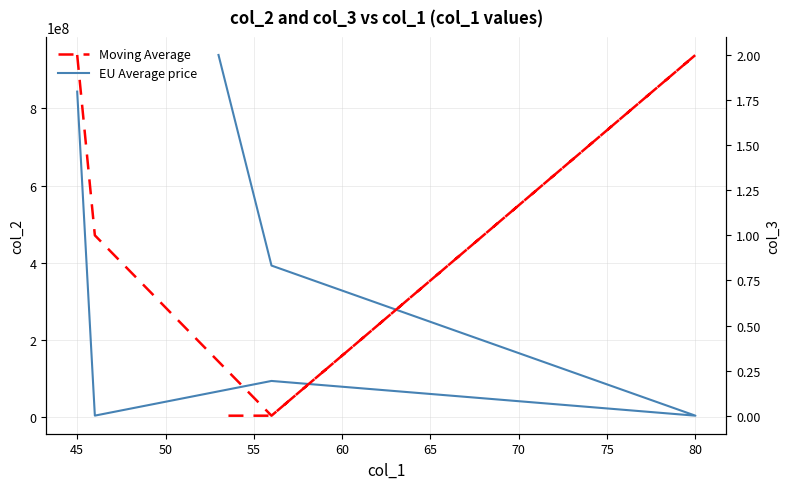

How many Moving Average values are between 0 and 2?

6